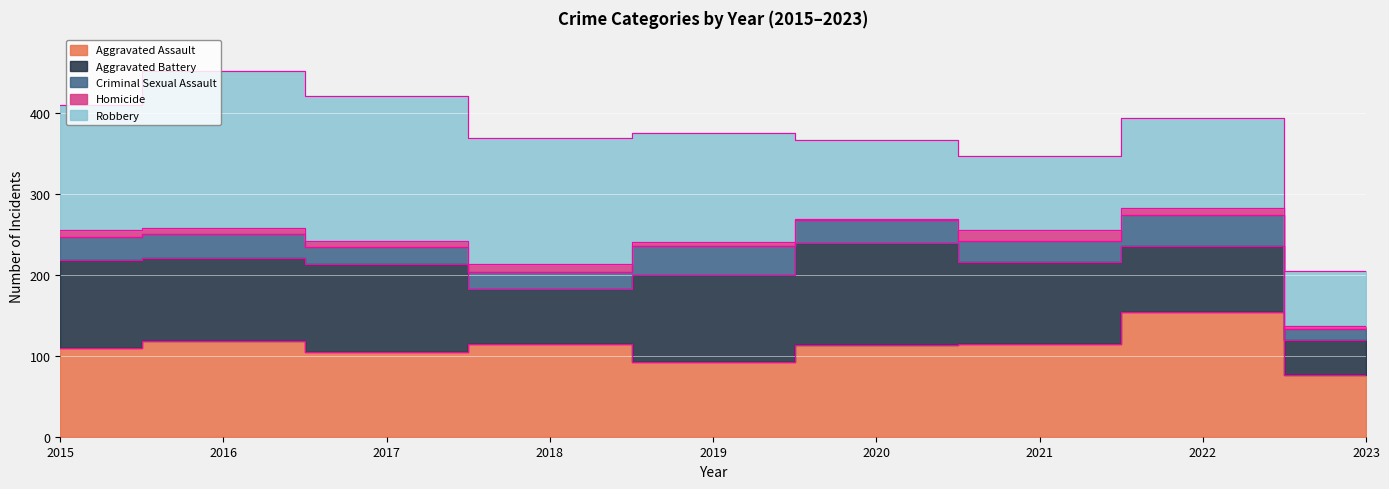

Which series has the largest total across all categories?

Robbery